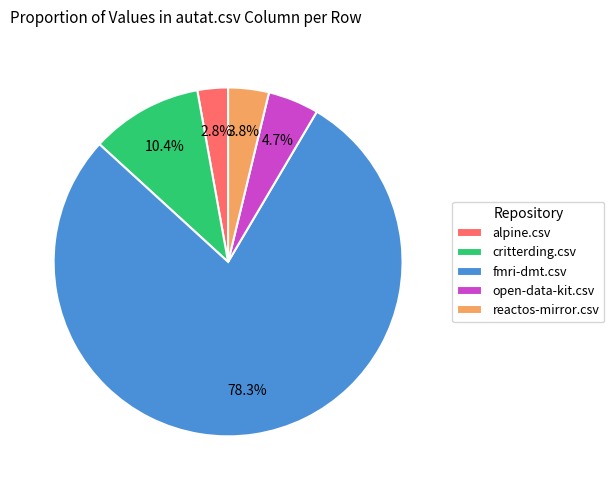

What percentage is the fmri-dmt.csv slice, to the nearest percent?

78%